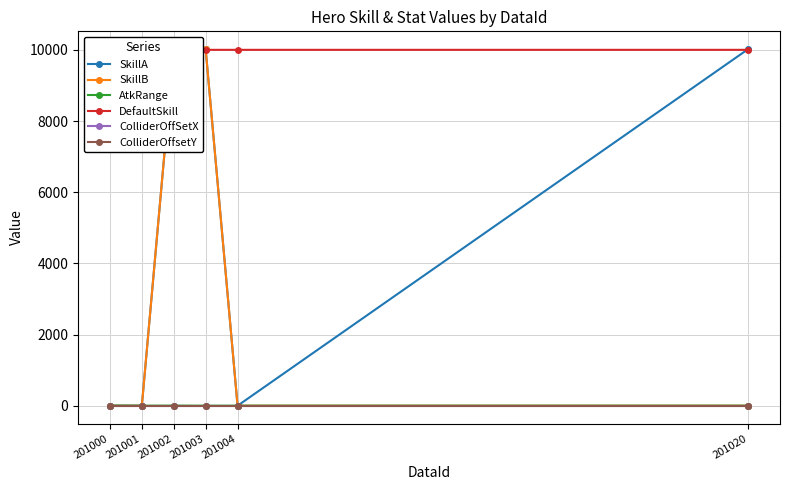

At which category does DefaultSkill reach its first local valley?

201001